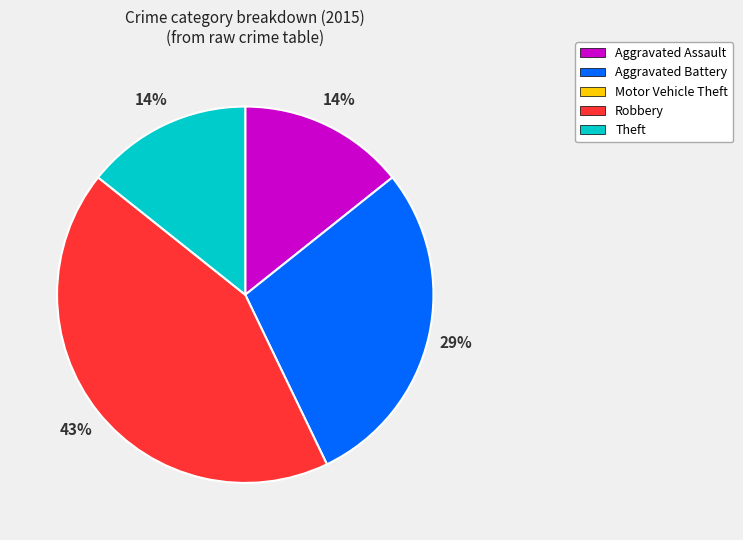

To the nearest percent, what is the difference between the largest and smallest slice percentages?

29%